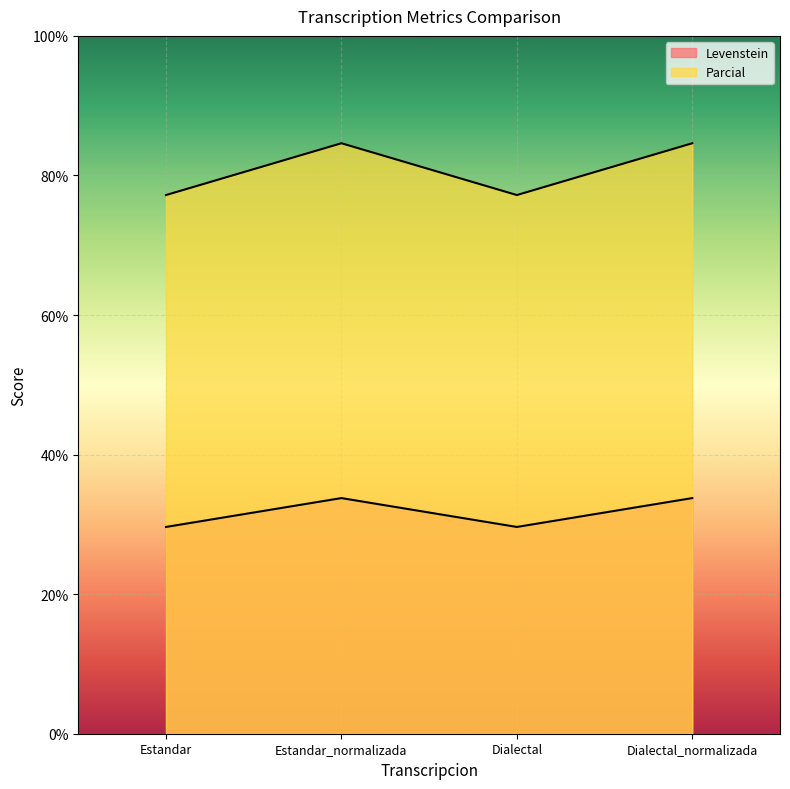

List the series in order of their peak value, highest first.

Parcial, Levenstein